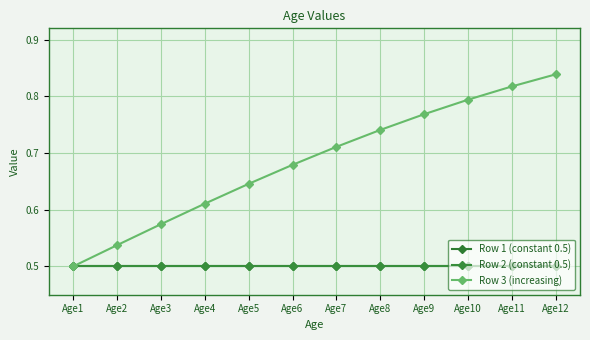

True or false: Row 1 (constant 0.5) has a value of 0.5 at Age10.

True